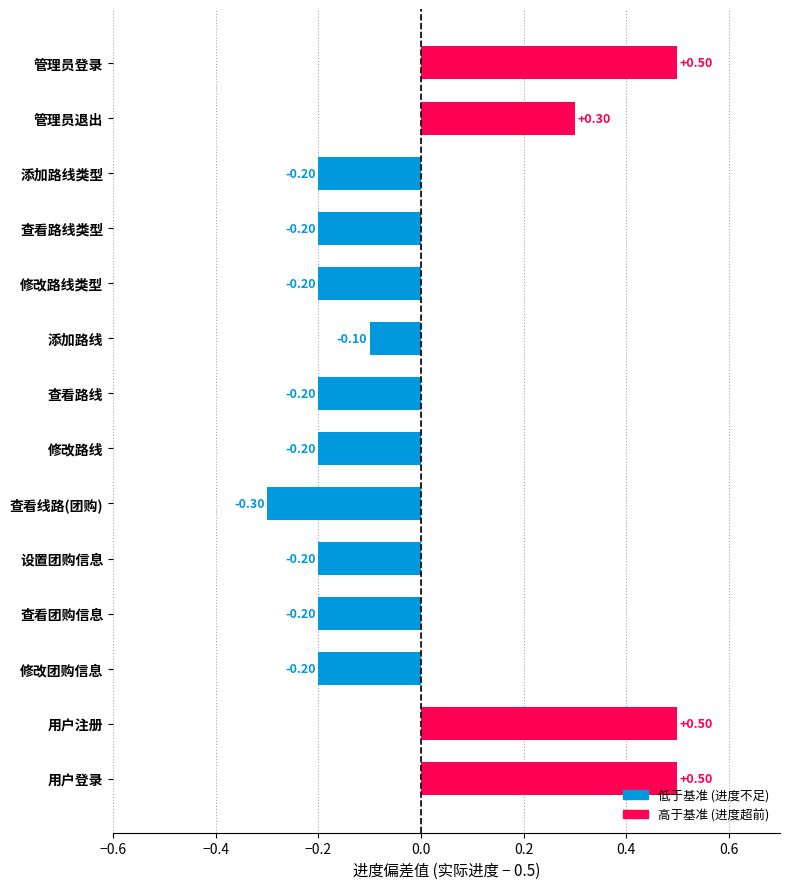

How many data points are less than 0?

10